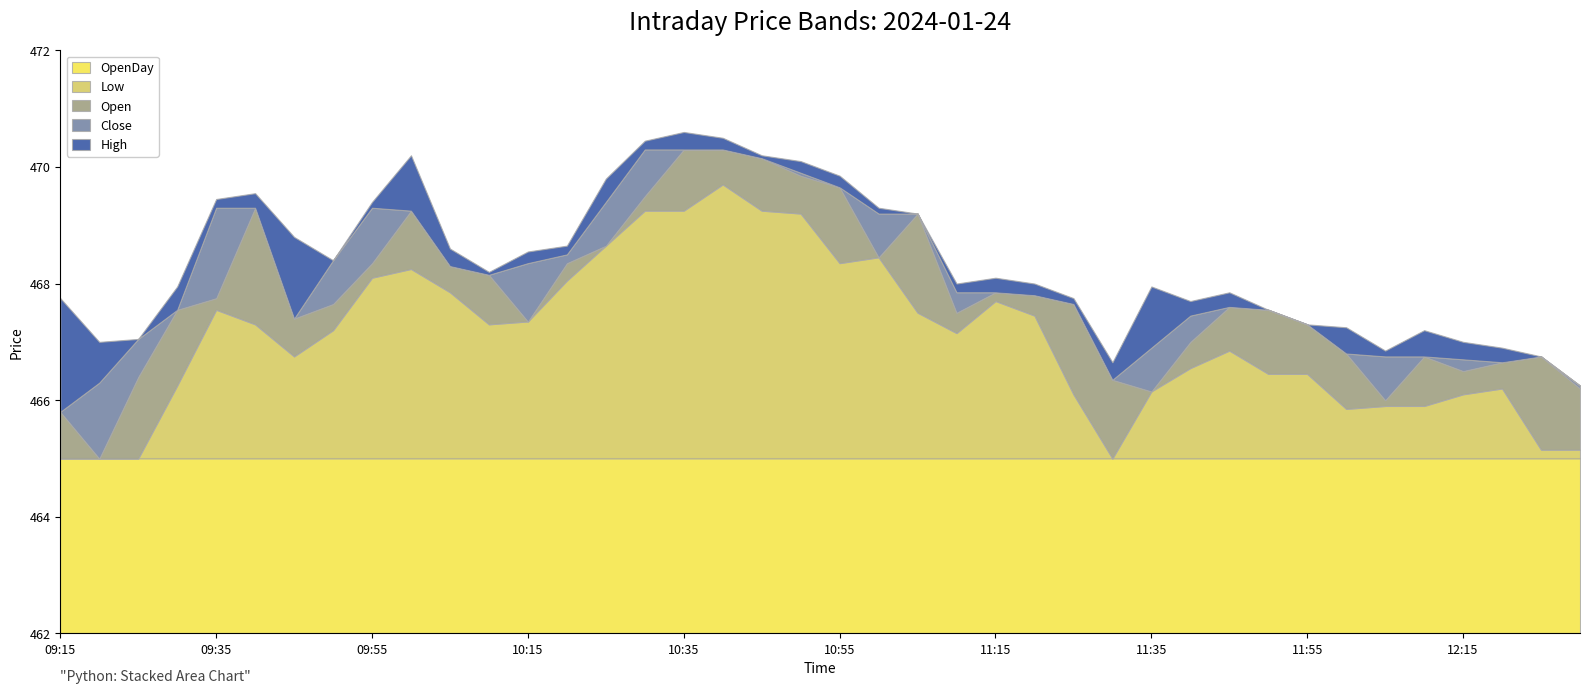

What is the label of the 1st point from the left?

09:15